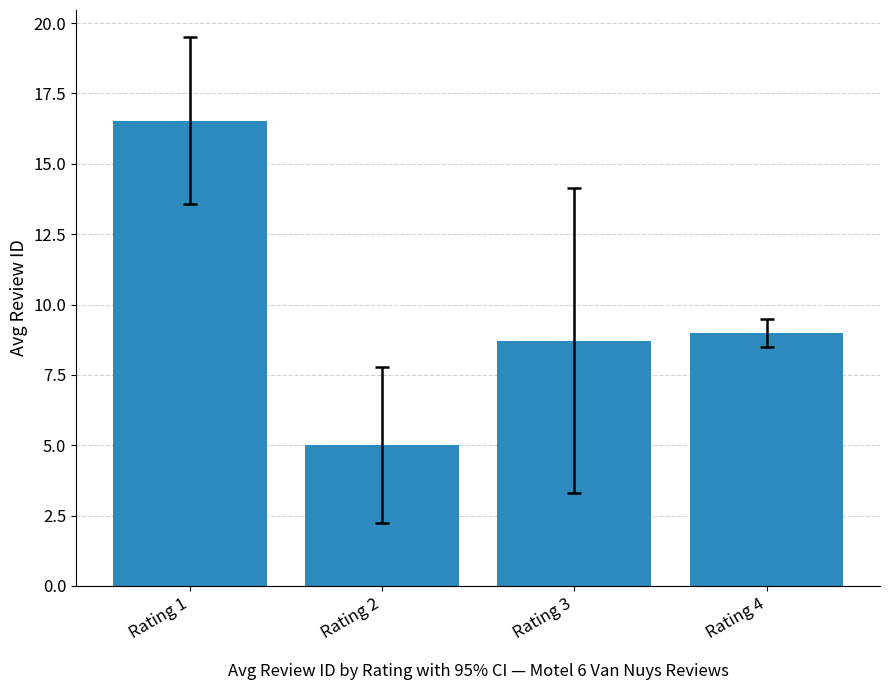

At which label does the data first exceed 9?

Rating 1